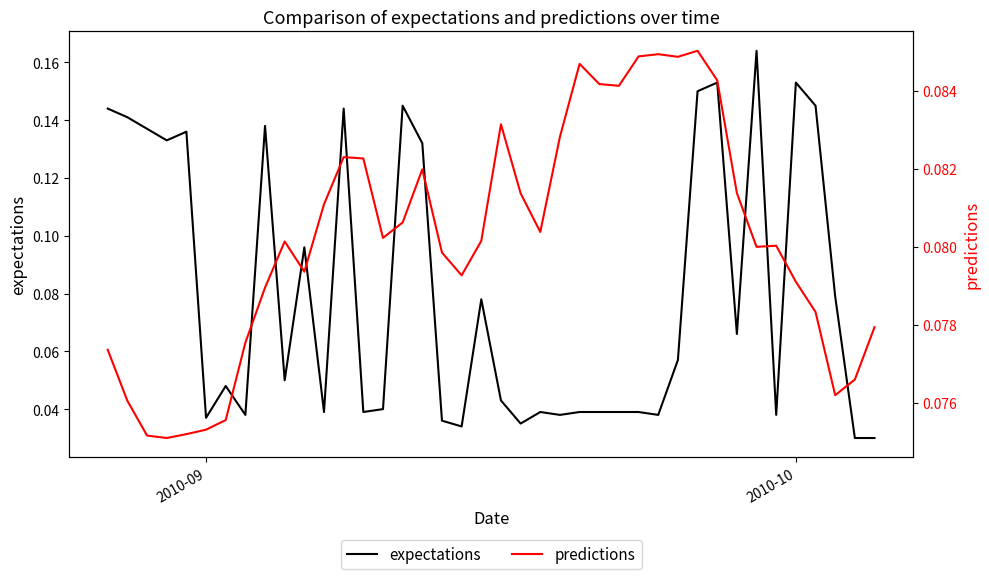

After their last crossing, which series has the higher values: expectations or predictions?

predictions